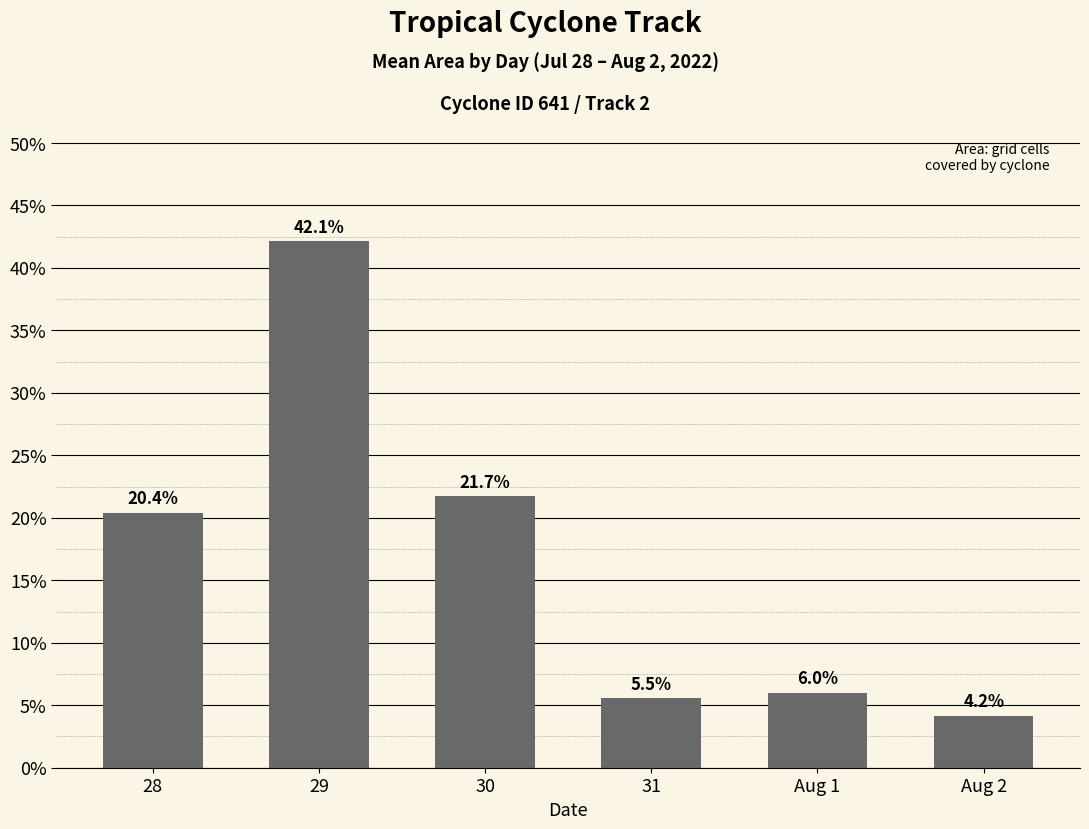

What is the change in value from 30 to Aug 1?

-15.7